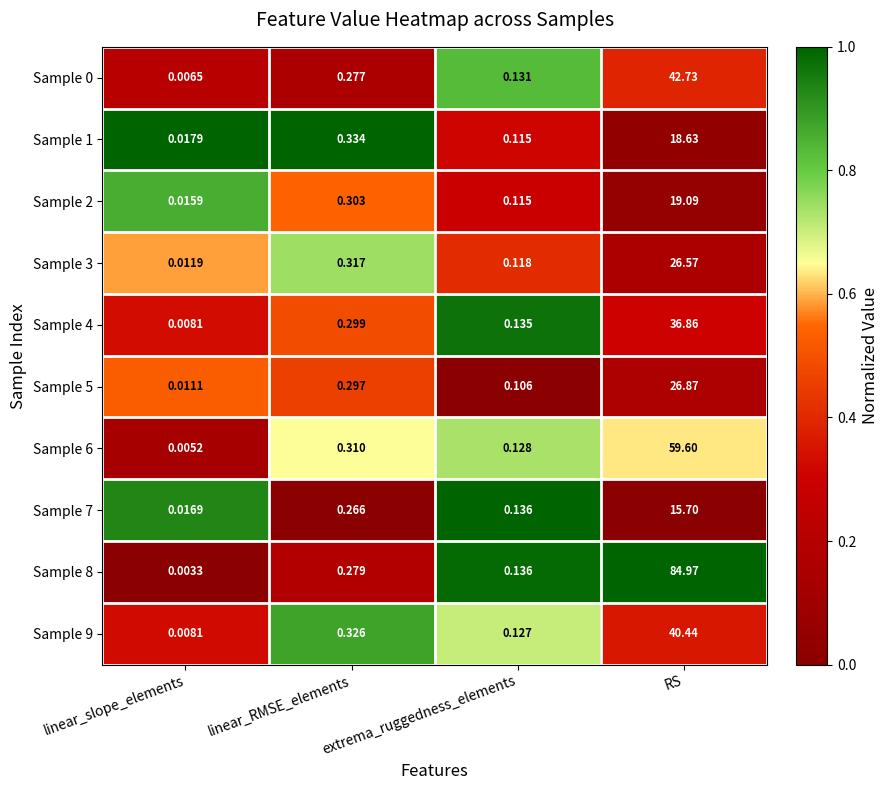

At which category is the sum across all series the highest?

RS